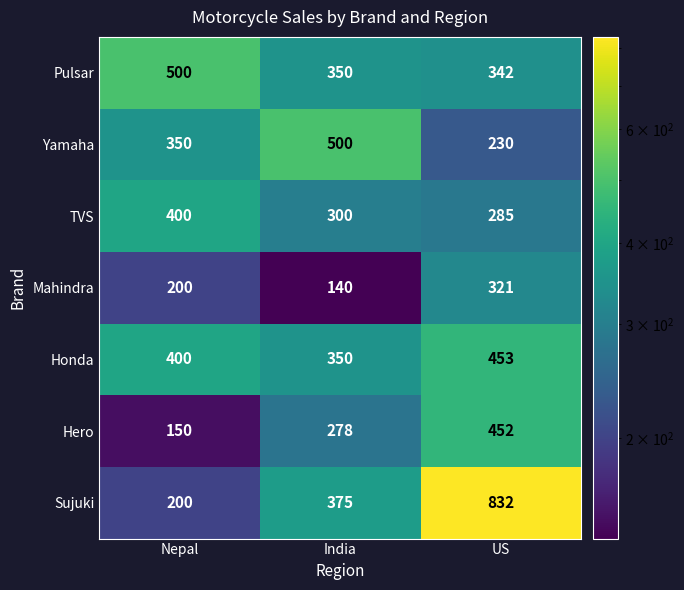

How many distinct data groups are displayed?

7